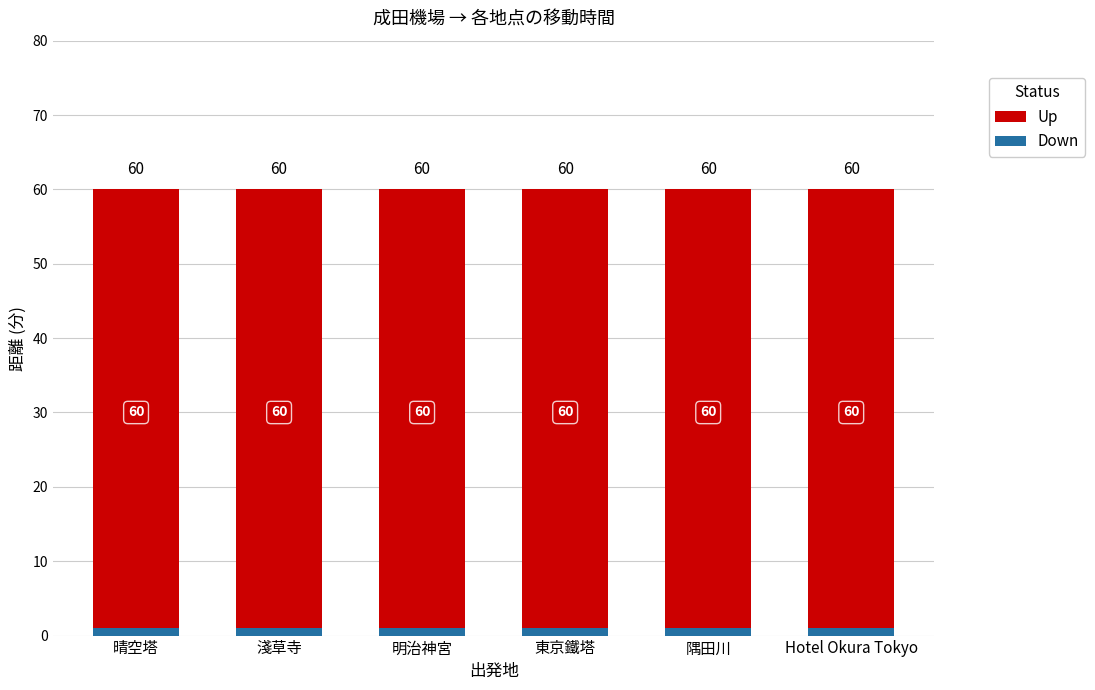

The Up series shows 19 at 東京鐵塔. True or false?

False